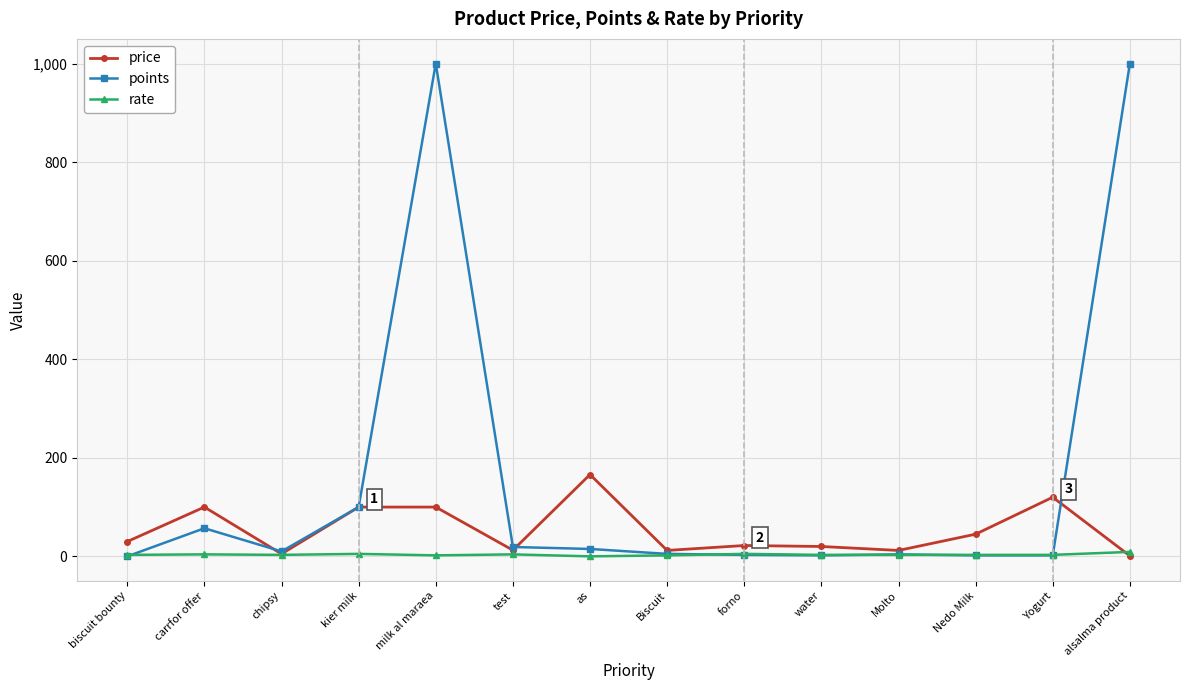

True or false: points has more than 2 points higher than both neighbors.

True